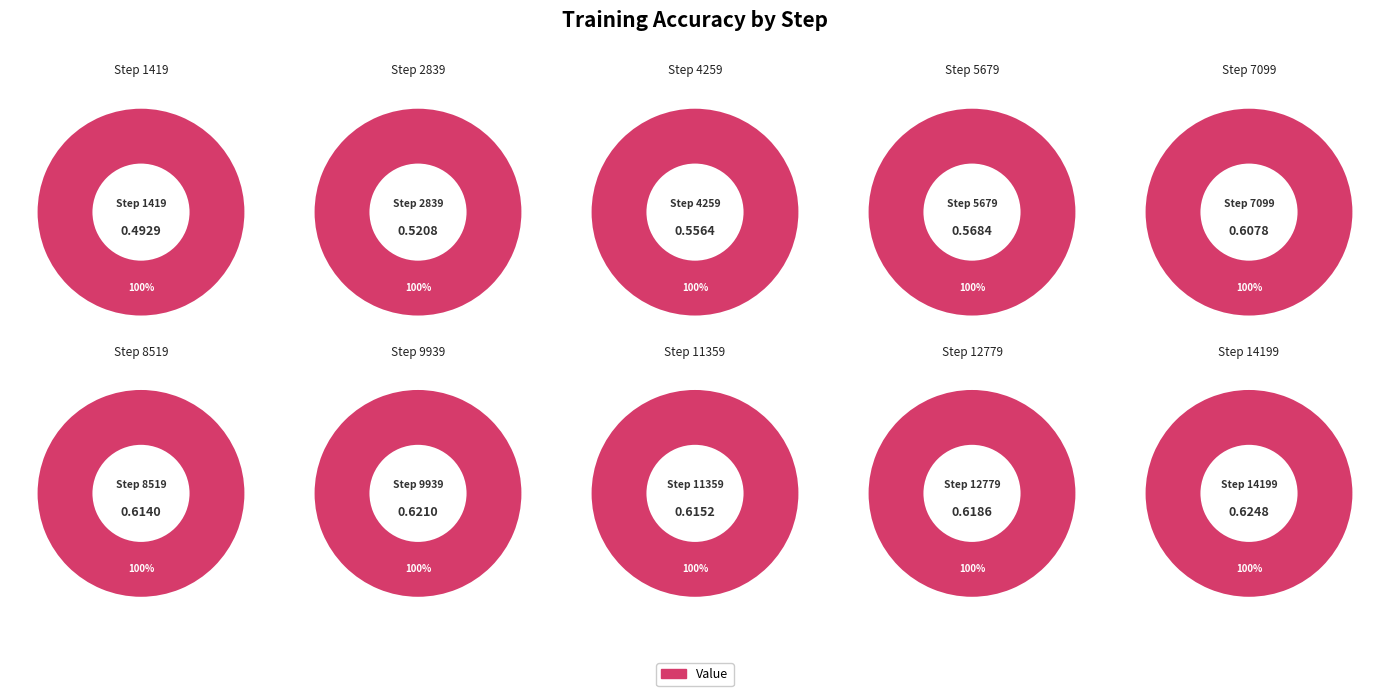

Count the number of slices in the pie.

10